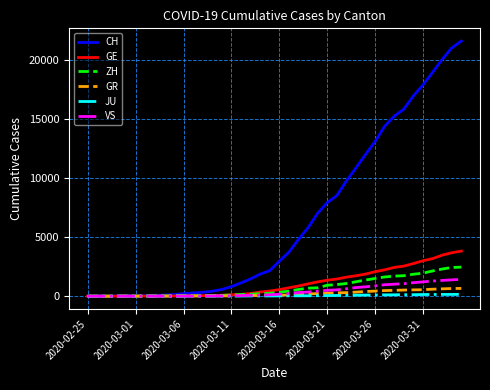

What are all the series names shown in the legend?

CH, GE, ZH, GR, JU, VS